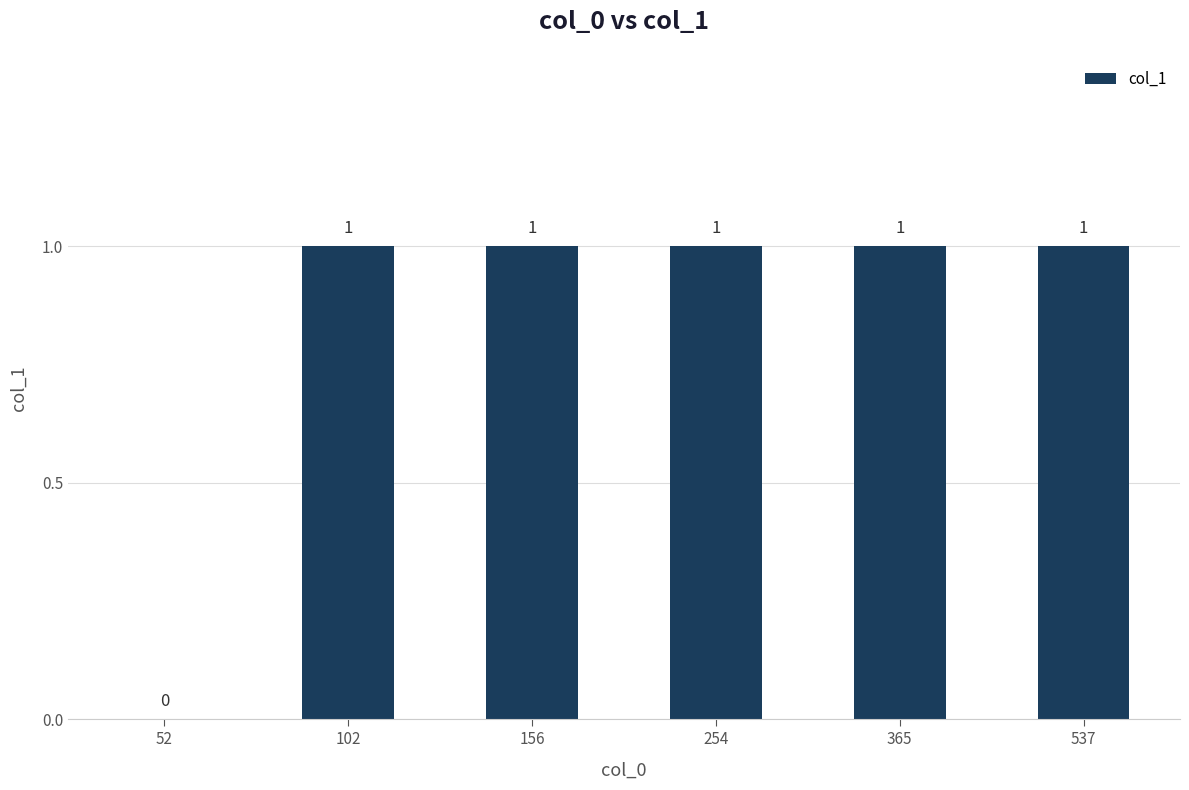

What is the ratio of the value at 537 to the value at 254?

1.0